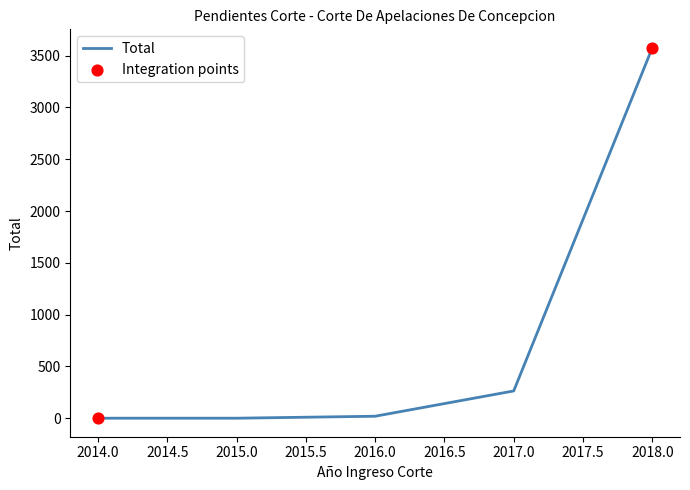

True or false: the data shows 20 at 2016.0.

True